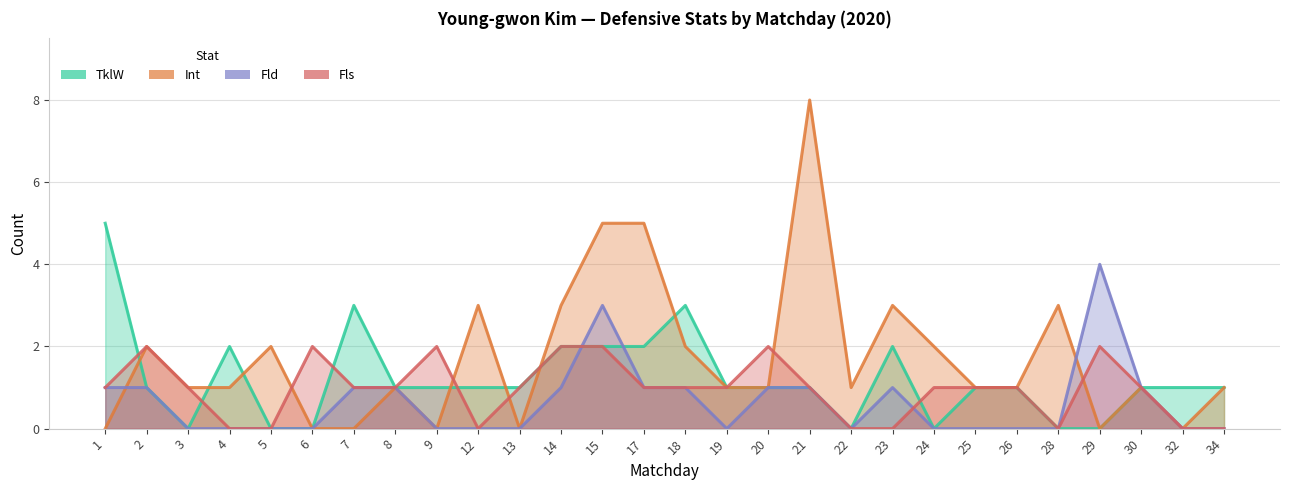

Which series has the largest total across all categories?

Int